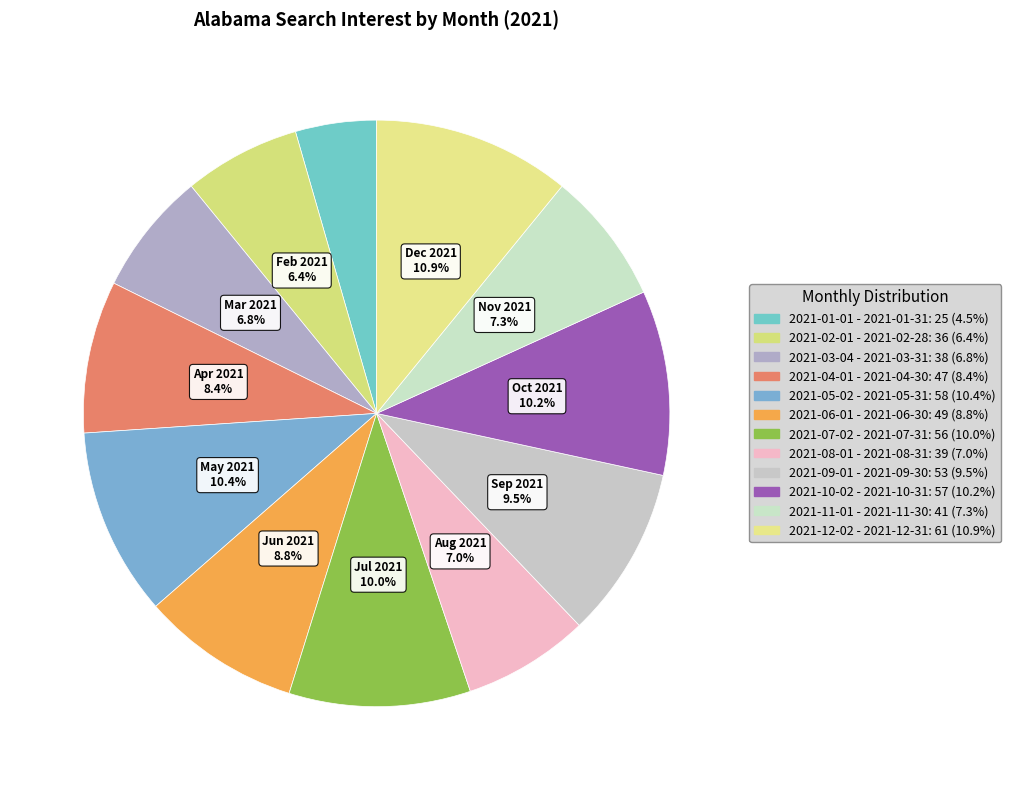

Count the number of slices in the pie.

12